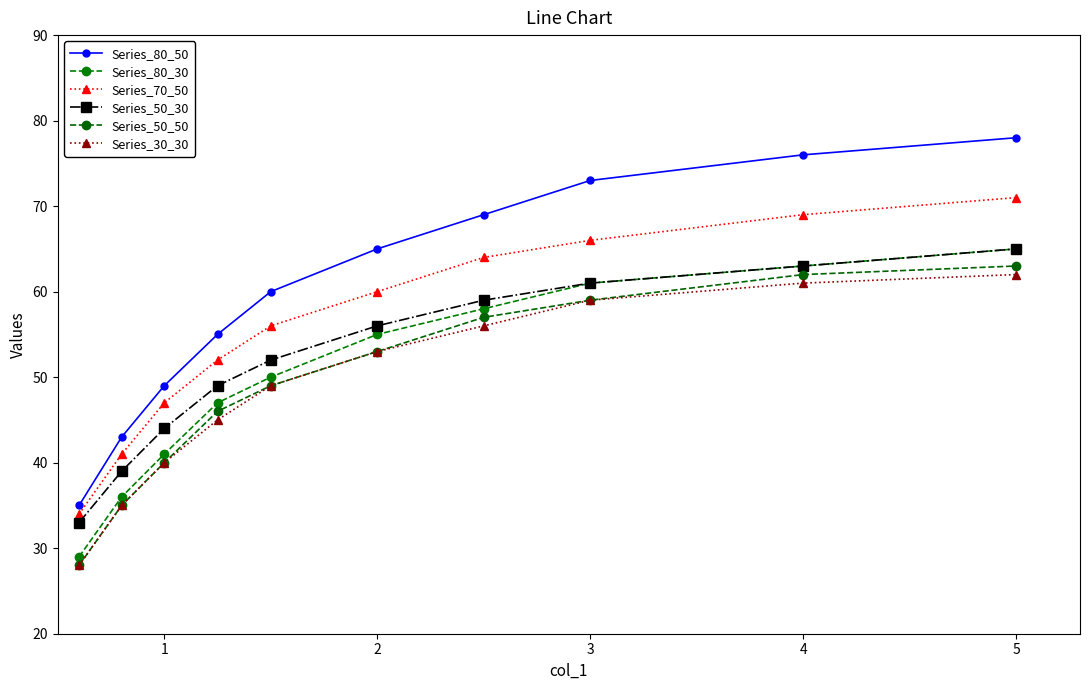

Reading left to right, what are all the values shown in this chart?

Series_80_50: 35	43	49	55	60	65	69	73	76	78
Series_80_30: 29	36	41	47	50	55	58	61	63	65
Series_70_50: 34	41	47	52	56	60	64	66	69	71
Series_50_30: 33	39	44	49	52	56	59	61	63	65
Series_50_50: 28	35	40	46	49	53	57	59	62	63
Series_30_30: 28	35	40	45	49	53	56	59	61	62